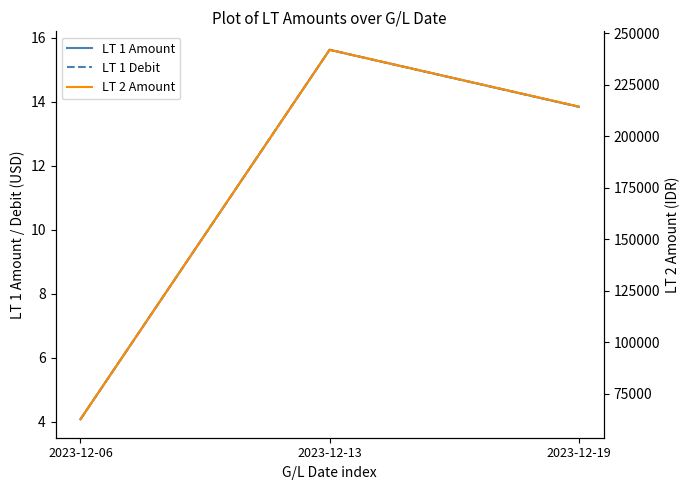

Where does the LT 2 Amount series first go above 214462?

2023-12-13